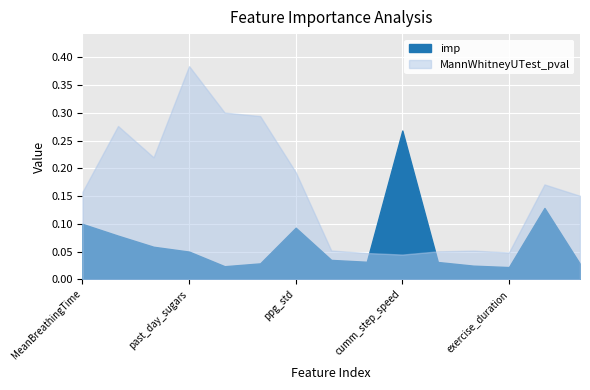

Rank the series by their average value, from lowest to highest.

imp, MannWhitneyUTest_pval